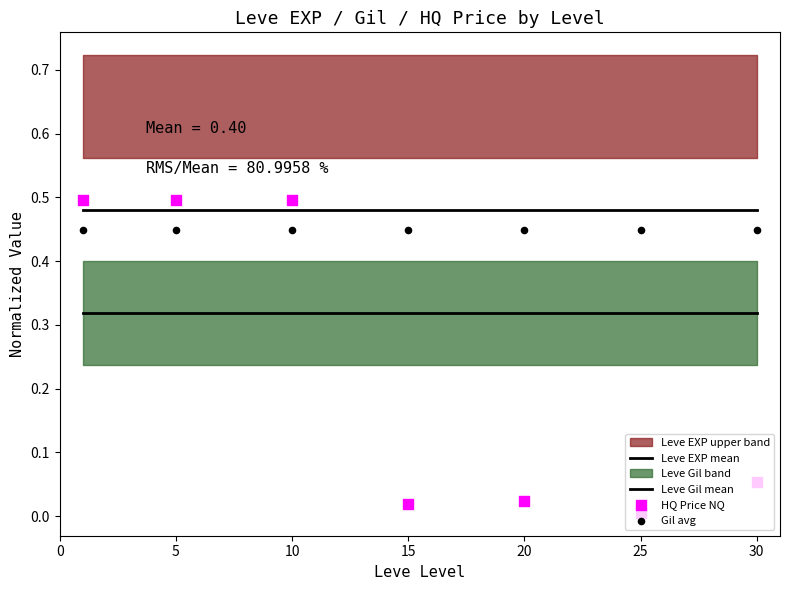

Which series contains the highest Y value?

HQ Price NQ